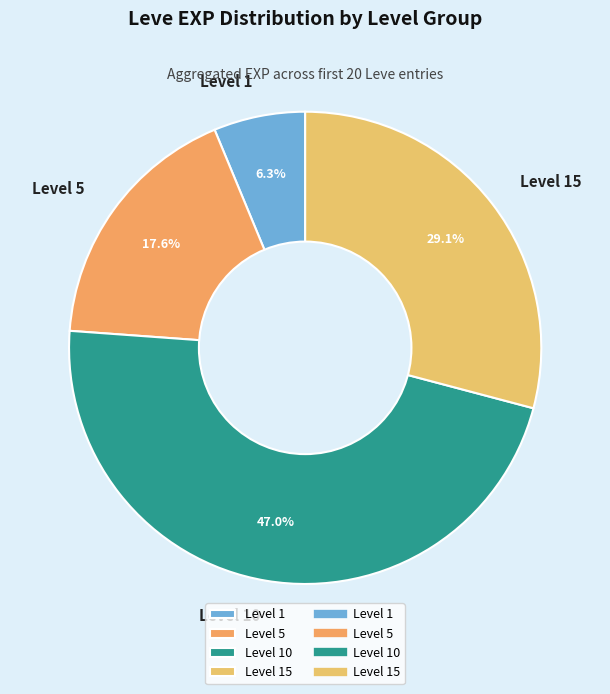

Which category has the smallest portion of the pie?

Level 1